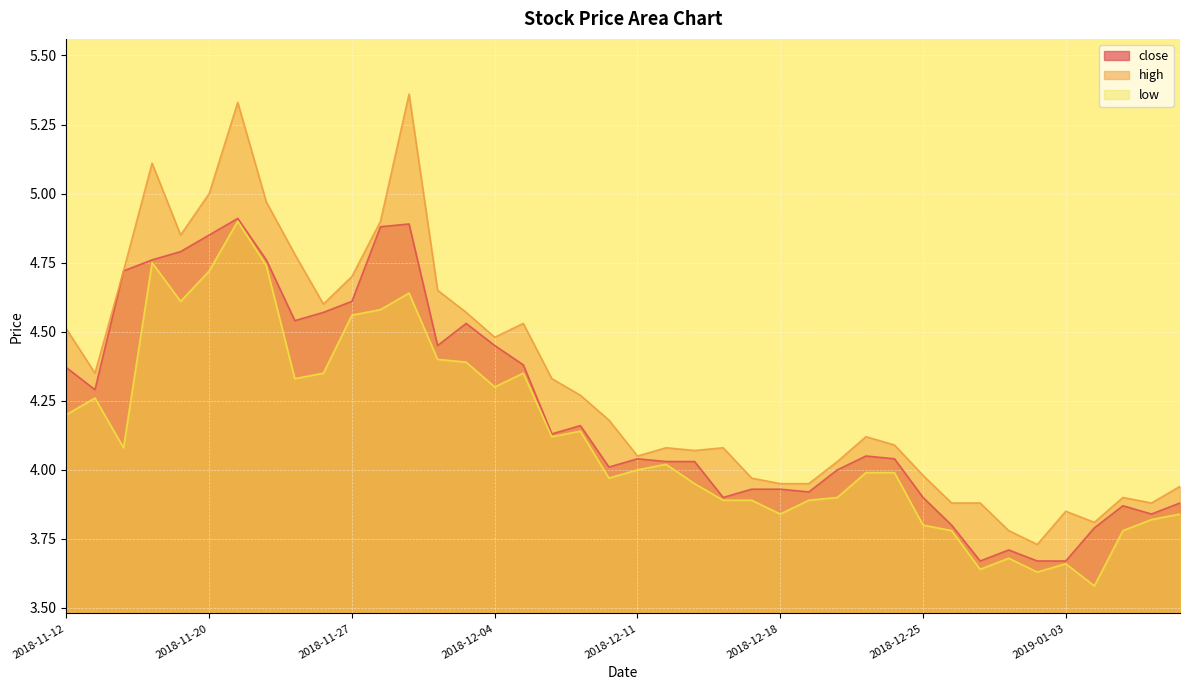

What is the label of the 39th point from the left?

2019-01-08